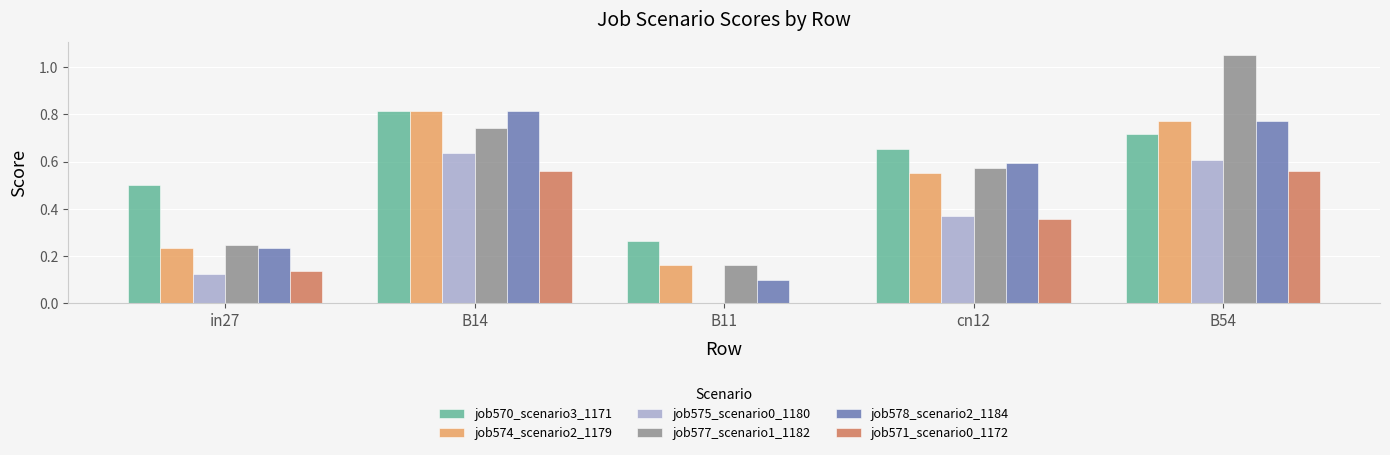

Between B11 and B54, which series saw the biggest shift?

job577_scenario1_1182